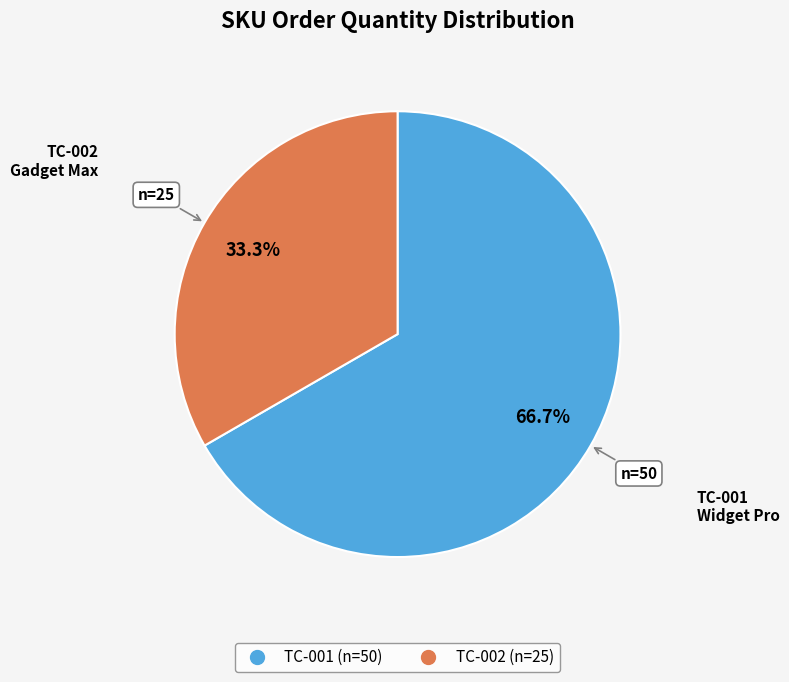

Which slice is the smallest?

TC-002